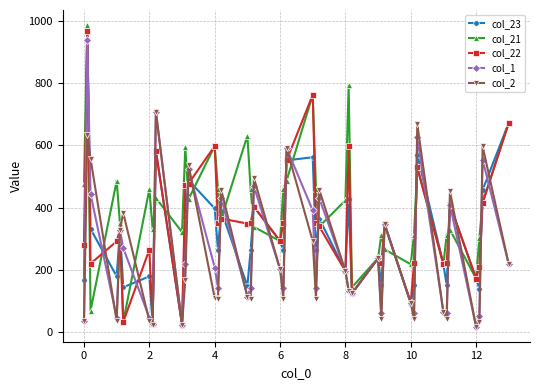

What is the difference between the maximum and minimum values in the col_2 series?

690.4